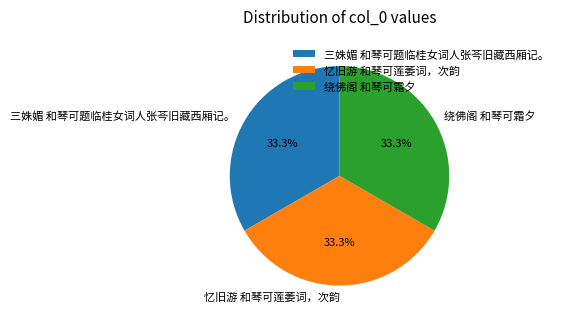

True or false: 三姝媚 和琴可题临桂女词人张芩旧藏西厢记。 accounts for 33% of the total.

True